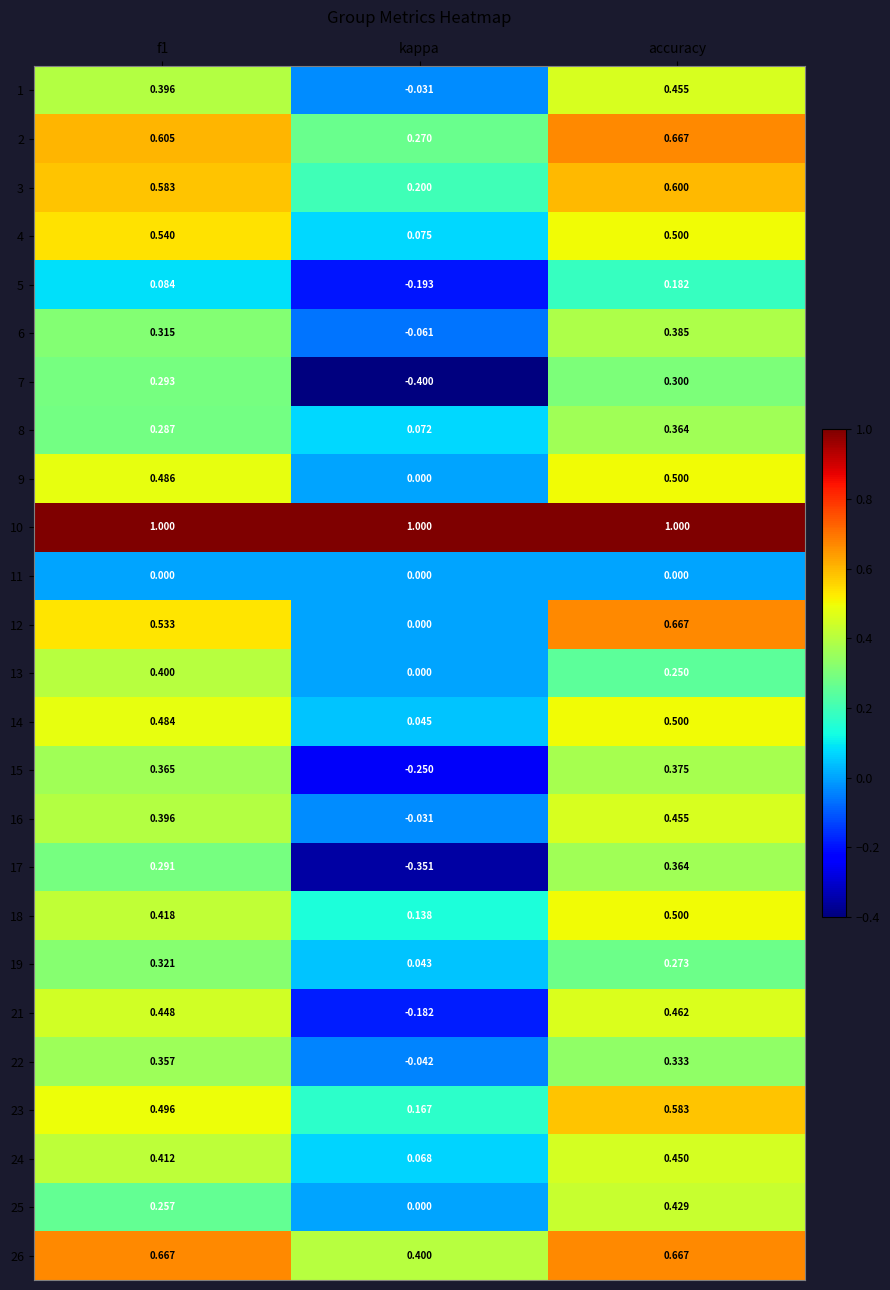

Which series has the largest range (max minus min)?

17